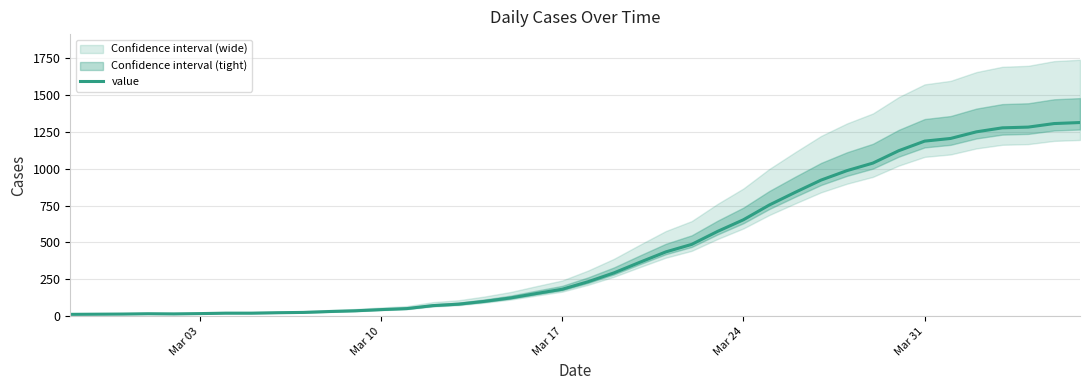

What is the value of the 39th point from the left?

1306